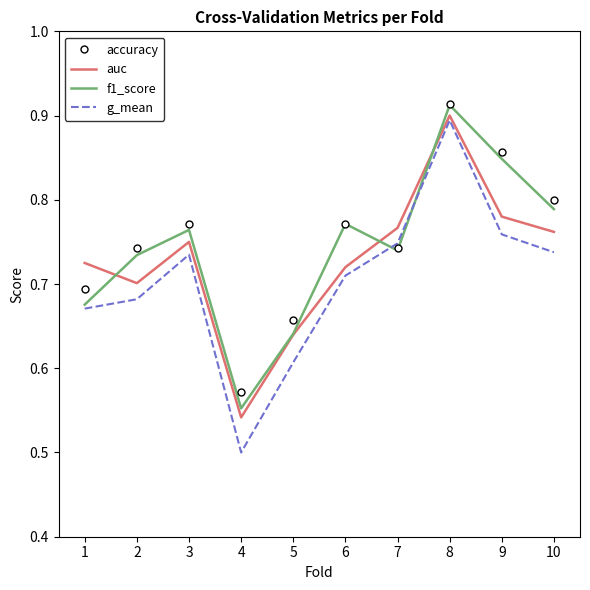

How many interior local valleys does the accuracy series have?

2